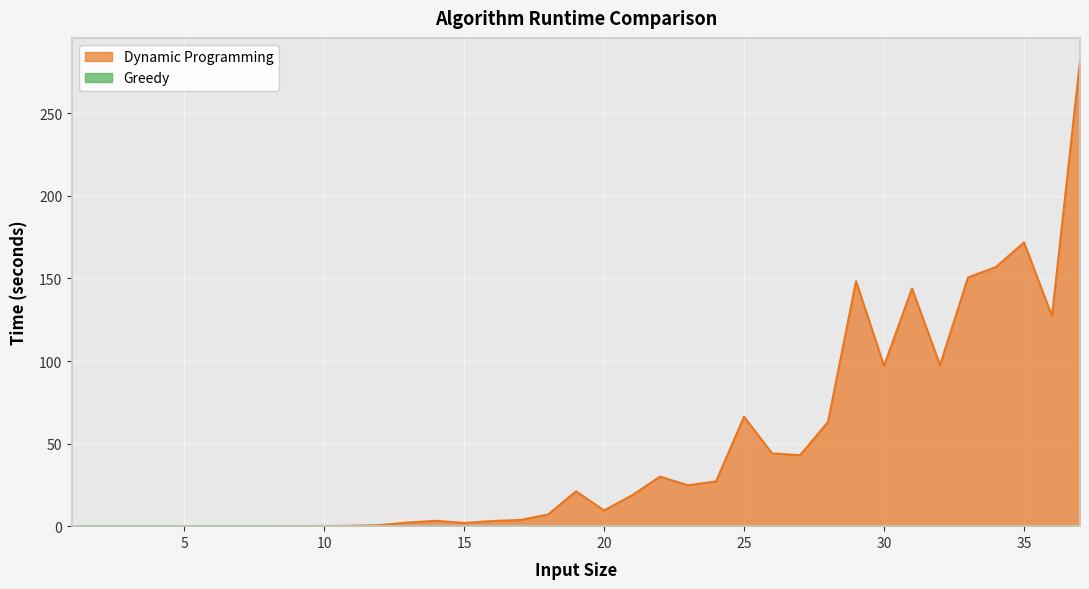

Count the number of categories in the chart.

37